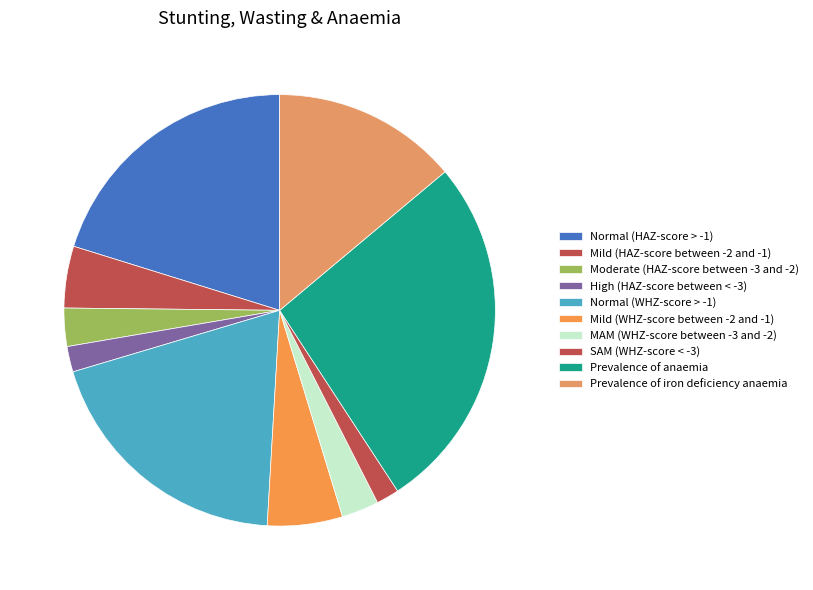

How many segments does this pie chart have?

10